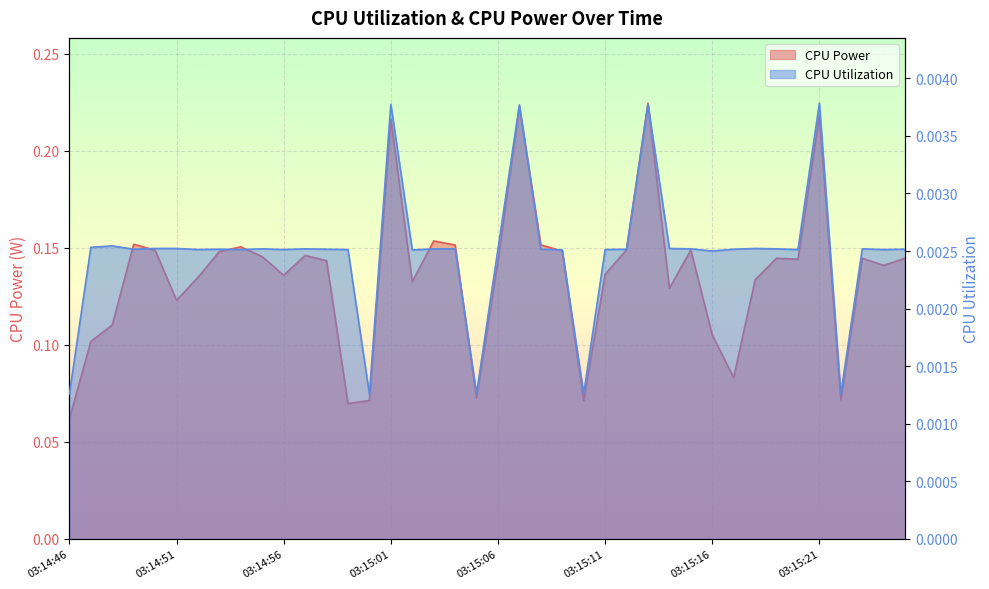

The CPU Power series shows 0.1 at 03:15:06. True or false?

False